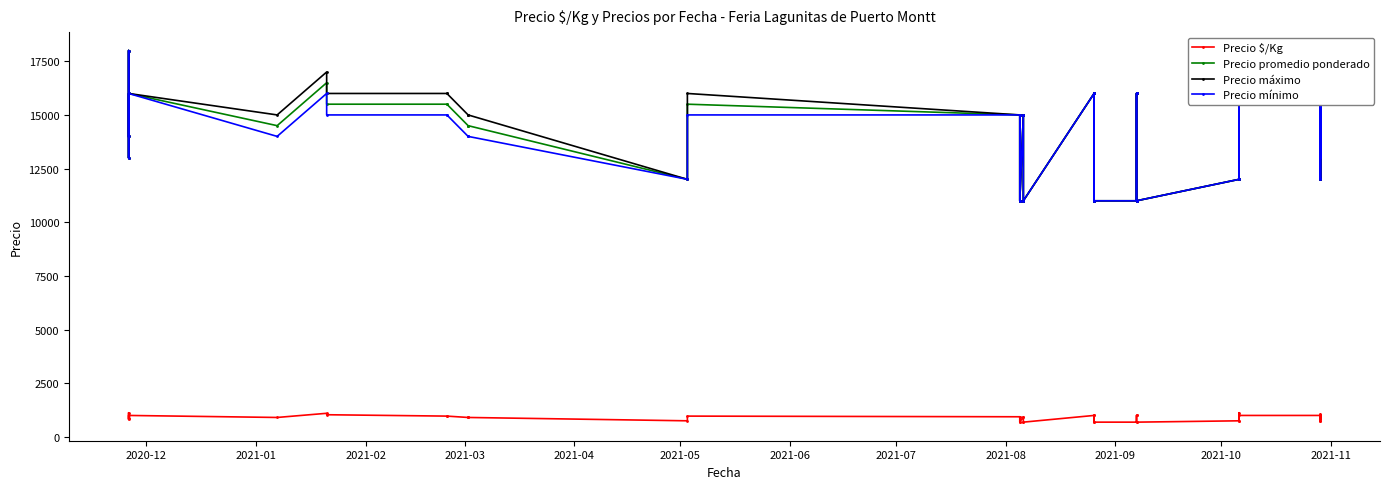

Rank the series by their maximum value, from highest to lowest.

Precio promedio ponderado, Precio máximo, Precio mínimo, Precio $/Kg